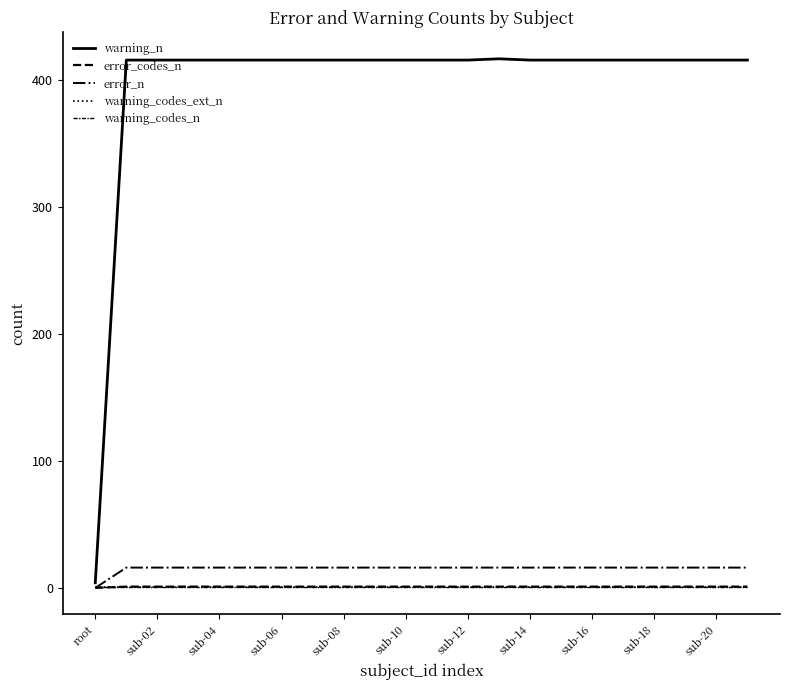

At which category does warning_n reach its first local peak?

13